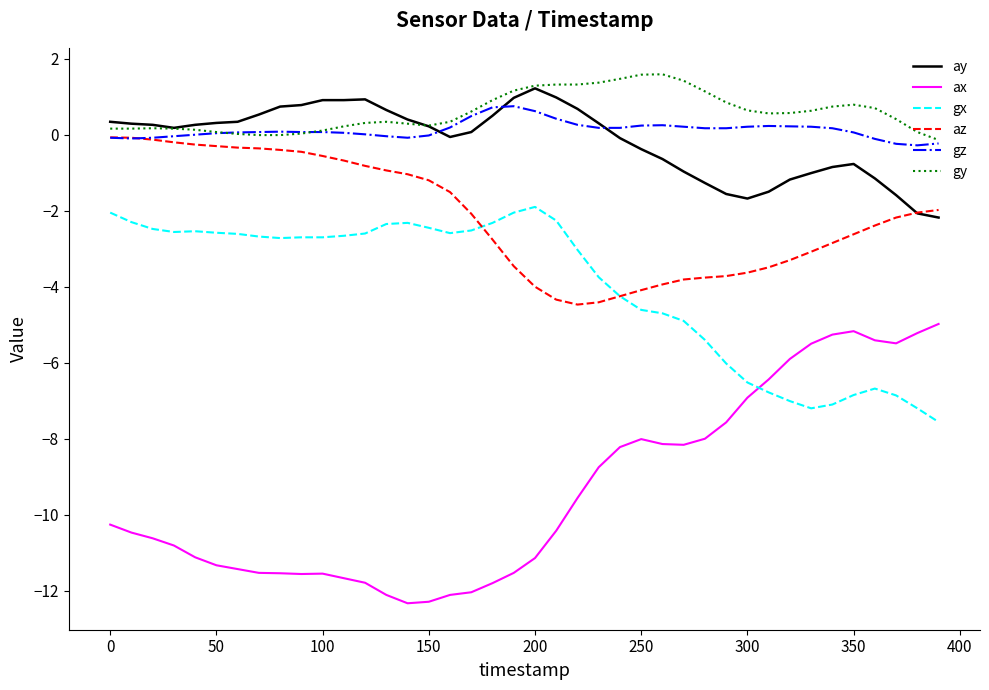

True or false: ax and gz intersect in this chart.

False